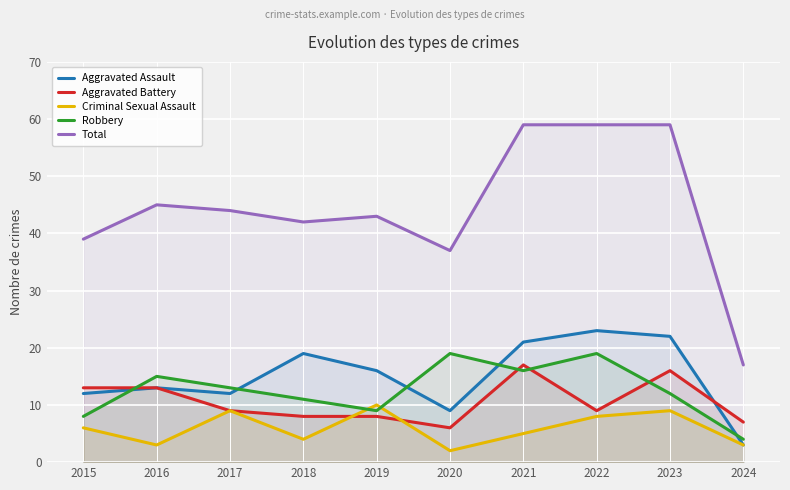

What is the difference between the maximum and minimum values in the Criminal Sexual Assault series?

8